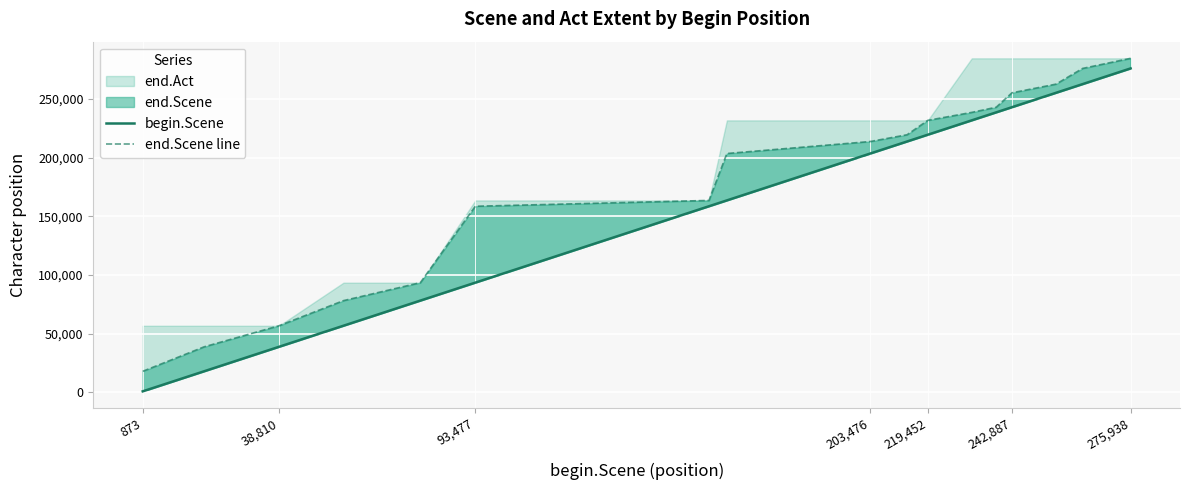

Which series has the widest spread of values?

begin.Scene